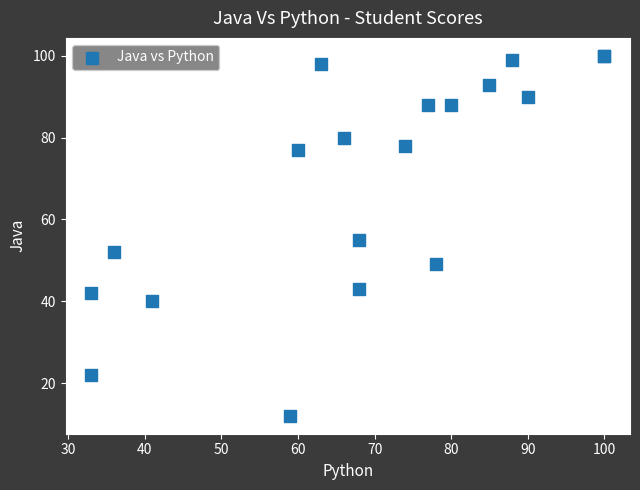

What Y value in the scatter plot is closest to 56?

55